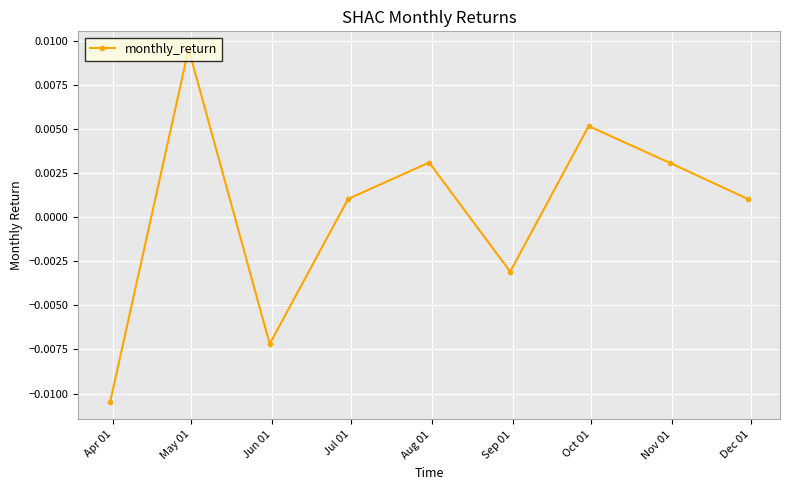

How many points are higher than both their immediate neighbors (excluding endpoints)?

3